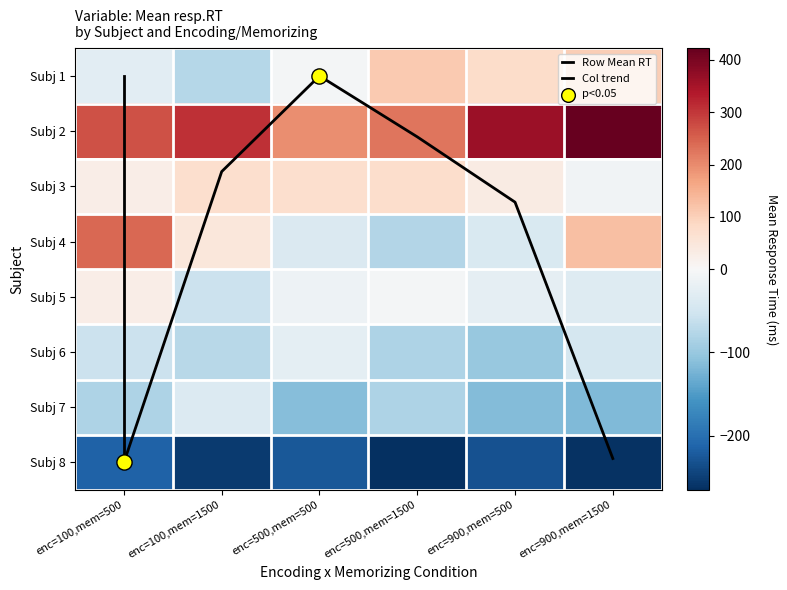

What is the difference between the 5 values at enc=100,mem=500 and enc=900,mem=1500?

62.7